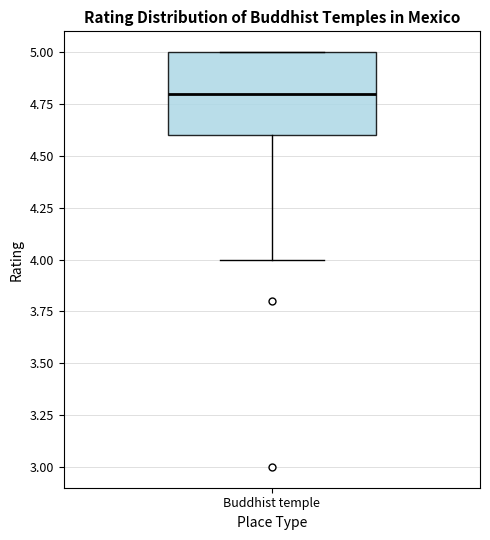

Where is the upper edge of the box for Buddhist temple on the y-axis? The values are not printed on the chart, so give them approximately, as read against the axis.

5.0